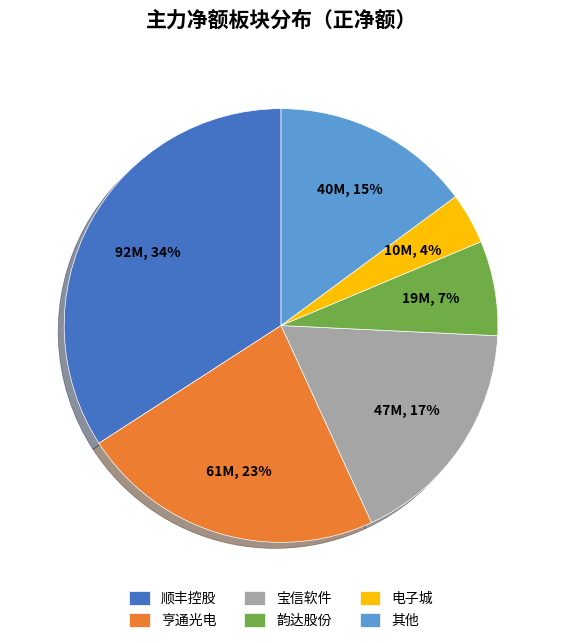

Approximately how many times larger is the value at 其他 compared to 韵达股份?

2.1